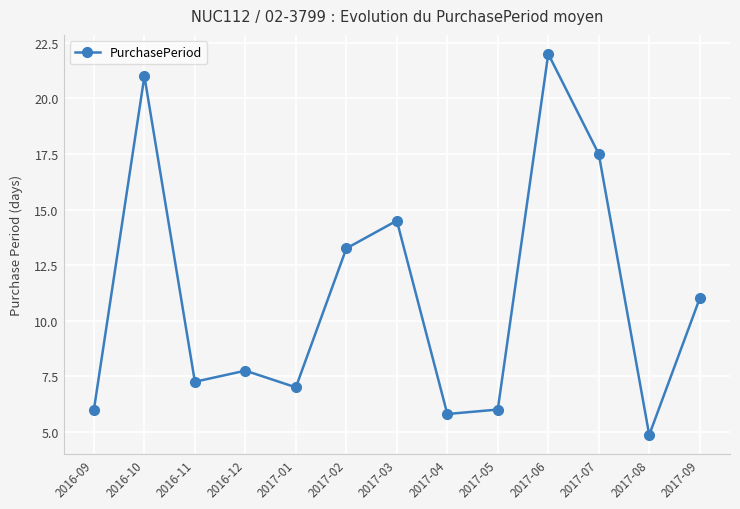

Is this an area chart (filled region under the line)?

No